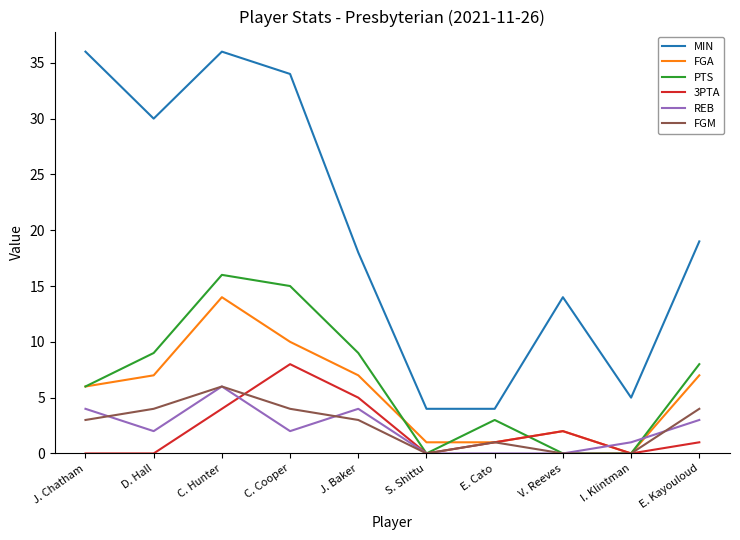

What is the difference between the FGA values at J. Chatham and D. Hall?

1